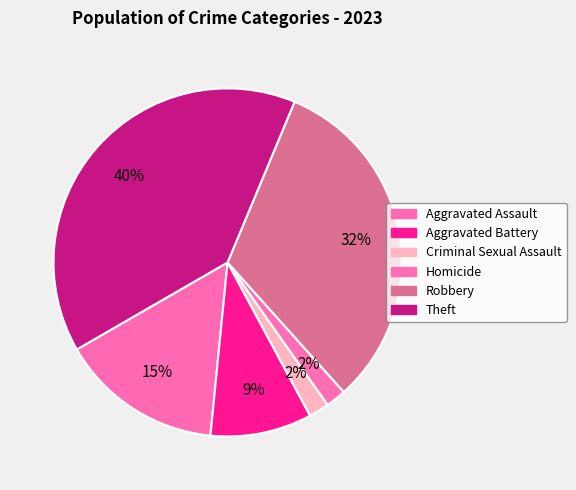

To the nearest percent, what is the combined percentage of Aggravated Battery and Criminal Sexual Assault?

11%